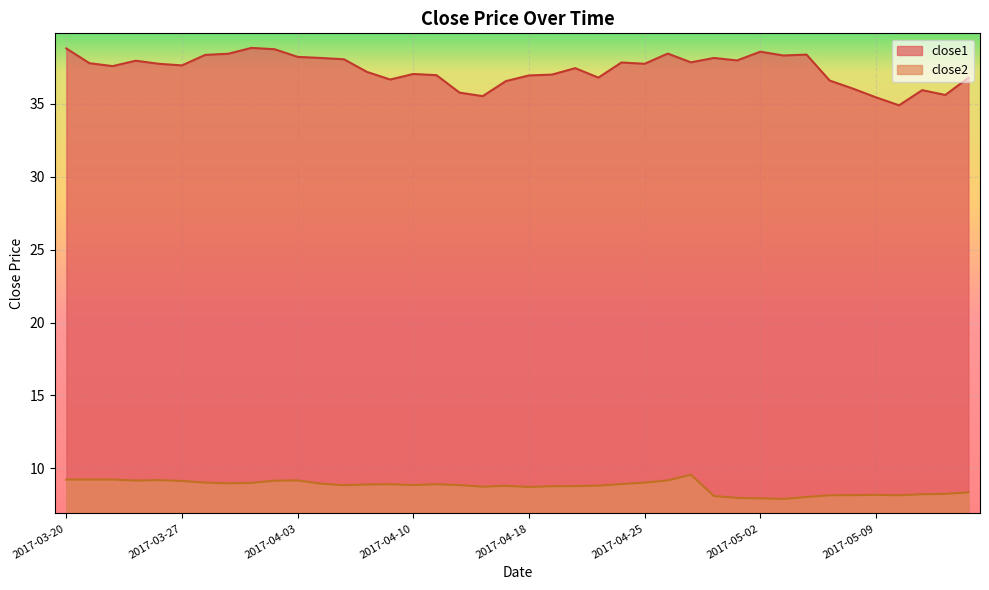

Is the value of close1 at 2017-03-23 greater than the value of close2 at 2017-04-13?

Yes